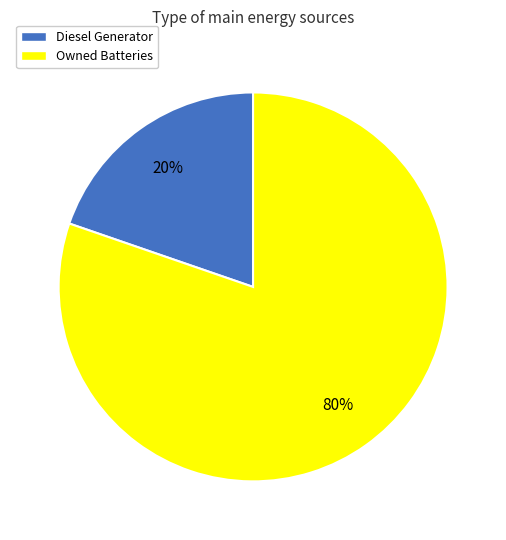

Does any single category account for the majority?

Yes